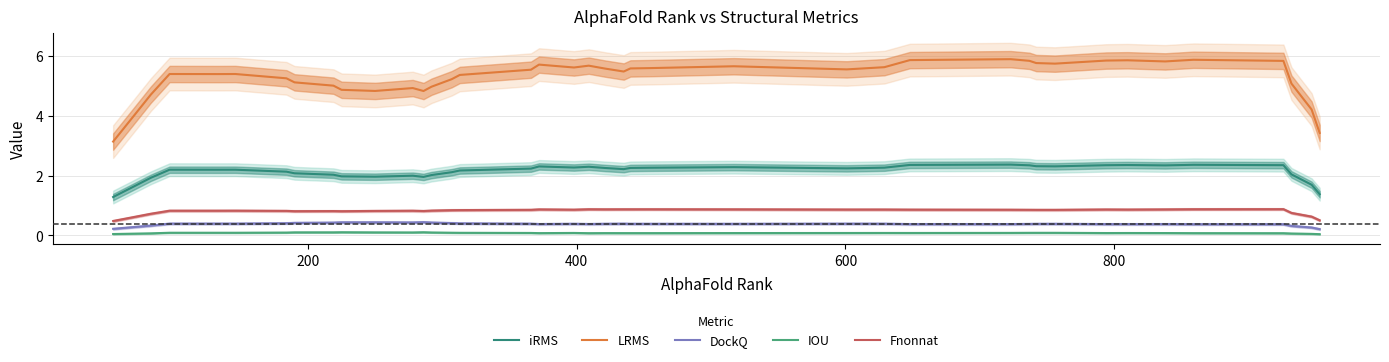

What is the value of the Fnonnat point at the 19th from the left?

0.9